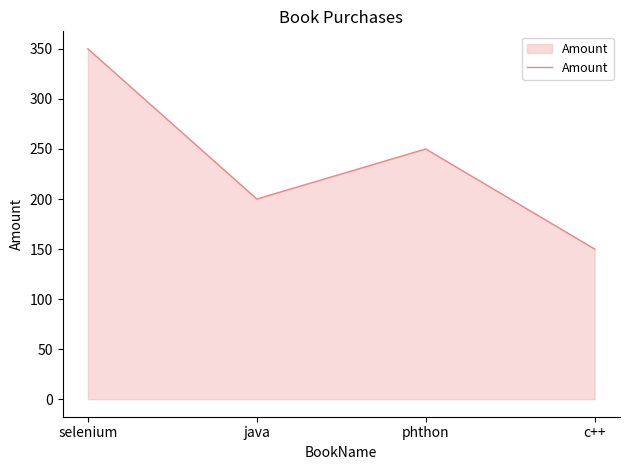

Reading right to left, transcribe all the data shown in this chart.

c++=150	phthon=250	java=200	selenium=350